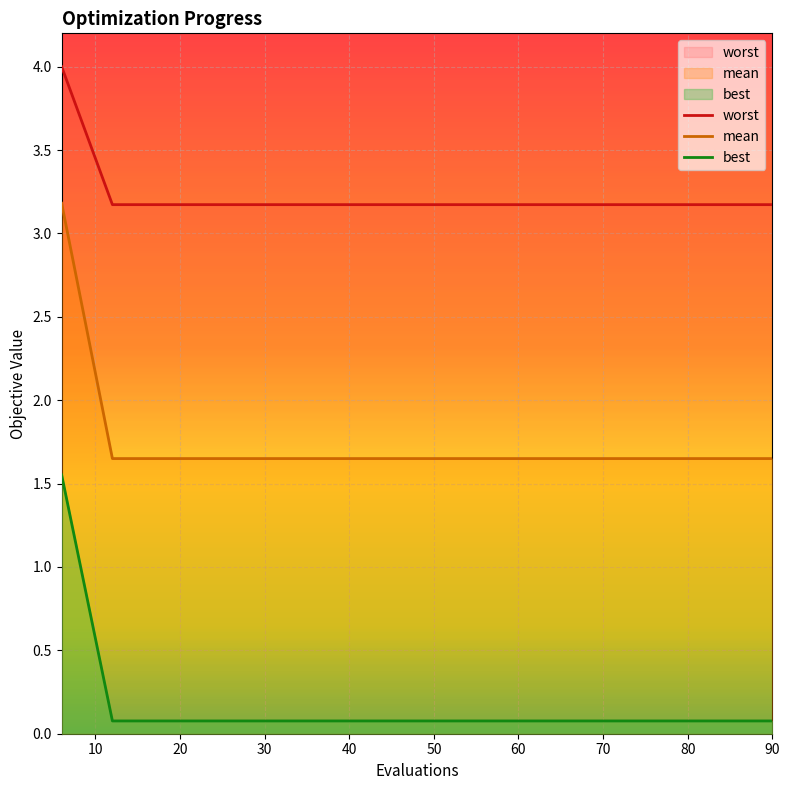

Reading left to right, list all the values displayed in this chart.

worst: 4.0	3.2	3.2	3.2	3.2	3.2	3.2	3.2	3.2	3.2	3.2	3.2	3.2	3.2	3.2
mean: 3.2	1.6	1.6	1.6	1.6	1.6	1.6	1.6	1.6	1.6	1.6	1.6	1.6	1.6	1.6
best: 1.6	0.1	0.1	0.1	0.1	0.1	0.1	0.1	0.1	0.1	0.1	0.1	0.1	0.1	0.1